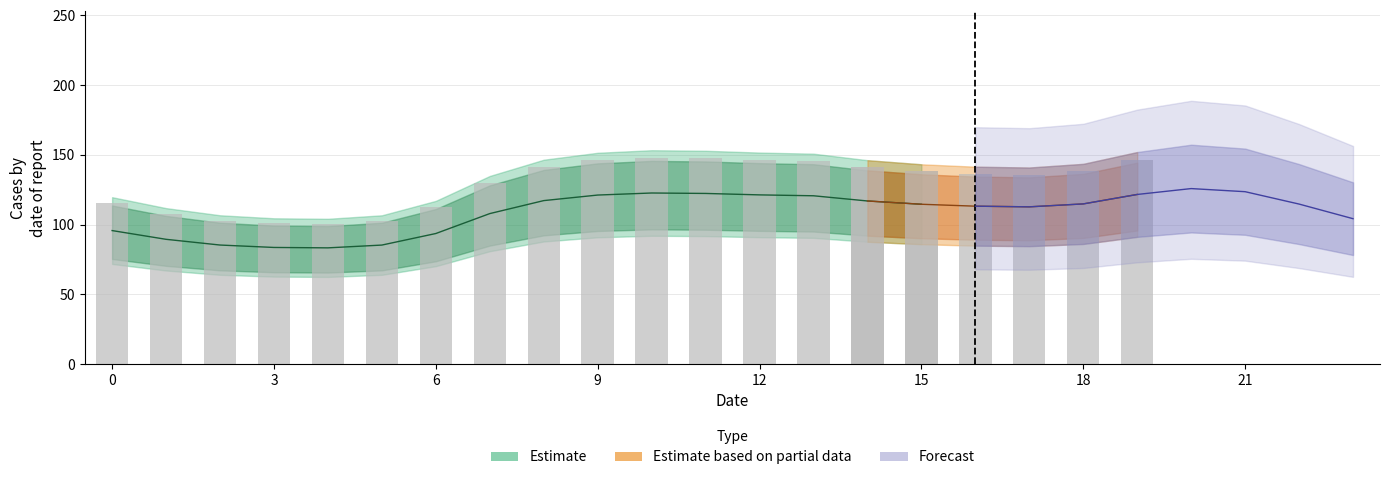

Reading left to right, what are all the values shown in this chart?

col_1: 95.8	89.5	85.4	83.7	83.4	85.4	93.7	107.9	117.3	121.2	122.7	122.4	121.4	120.7	117.0	114.6	113.3	112.8	114.9	121.7	125.9	123.6	114.8	104.3
col_2: 95.8	89.5	85.4	83.7	83.4	85.4	93.7	107.9	117.3	121.2	122.7	122.4	121.4	120.7	117.0	114.6	113.3	112.8	114.9	121.7	125.9	123.6	114.8	104.3
col_3: 95.8	89.5	85.4	83.7	83.4	85.4	93.7	107.9	117.3	121.2	122.7	122.4	121.4	120.7	117.0	114.6	113.3	112.8	114.9	121.7	125.9	123.6	114.8	104.3
col_0_raw: 256.5	239.7	228.7	224.1	223.3	228.7	250.9	289.1	314.1	324.7	328.7	327.8	325.1	323.3	313.4	307.1	303.4	302.1	307.7	325.9	337.2	331.2	307.4	279.3